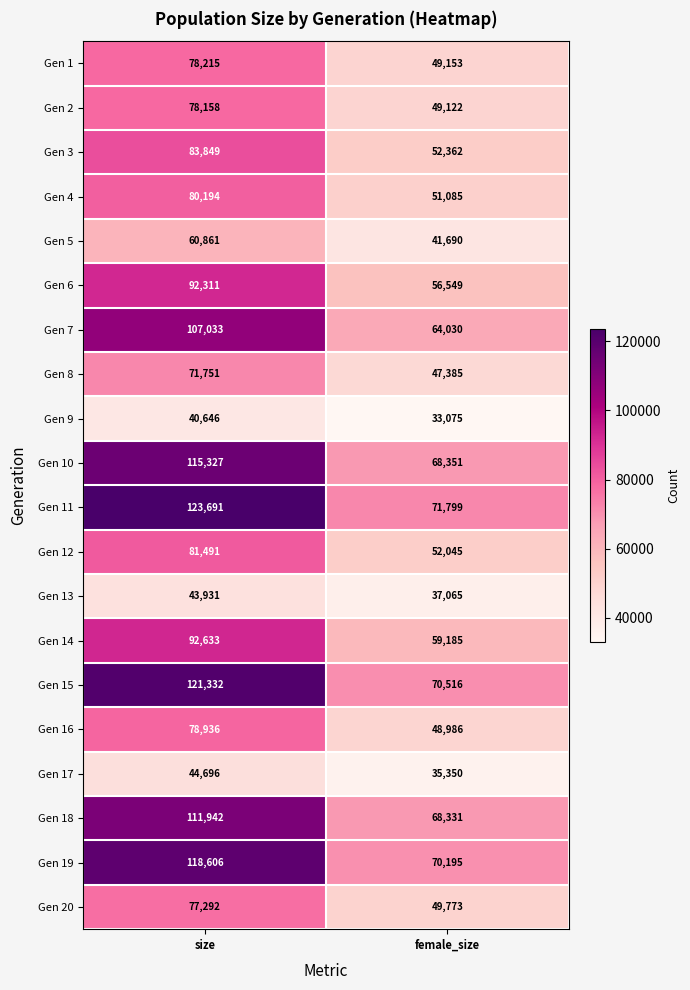

Read the Gen 2 value at female_size.

49122